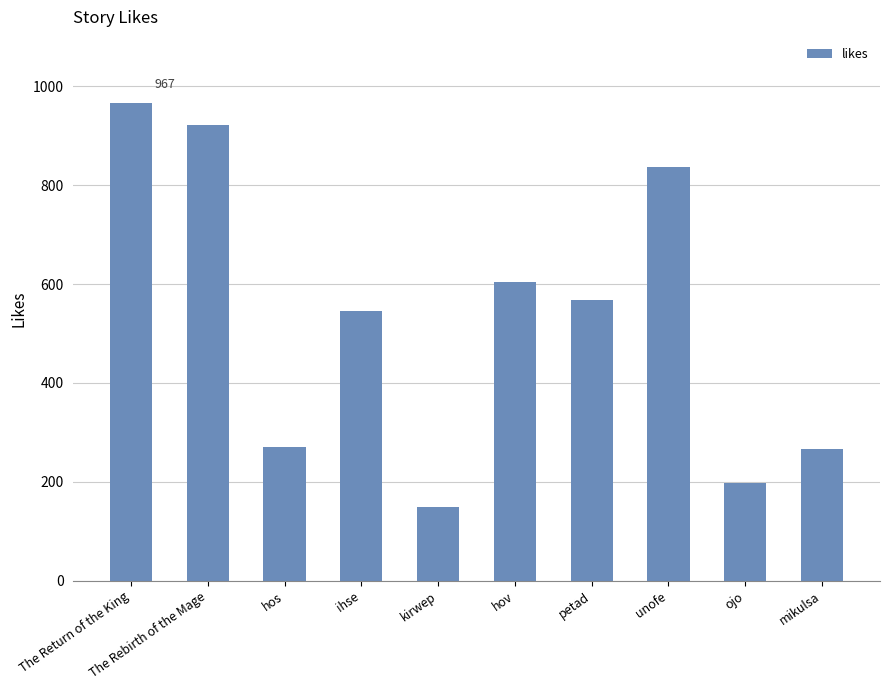

Where does the data first go above 567?

The Return of the King